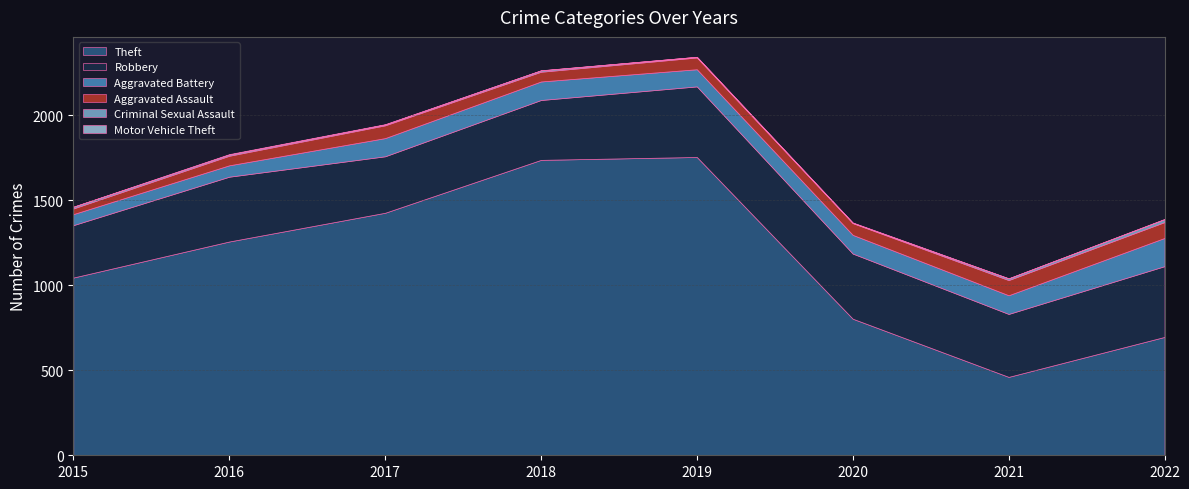

What is the difference between the maximum and minimum values in the Criminal Sexual Assault series?

15